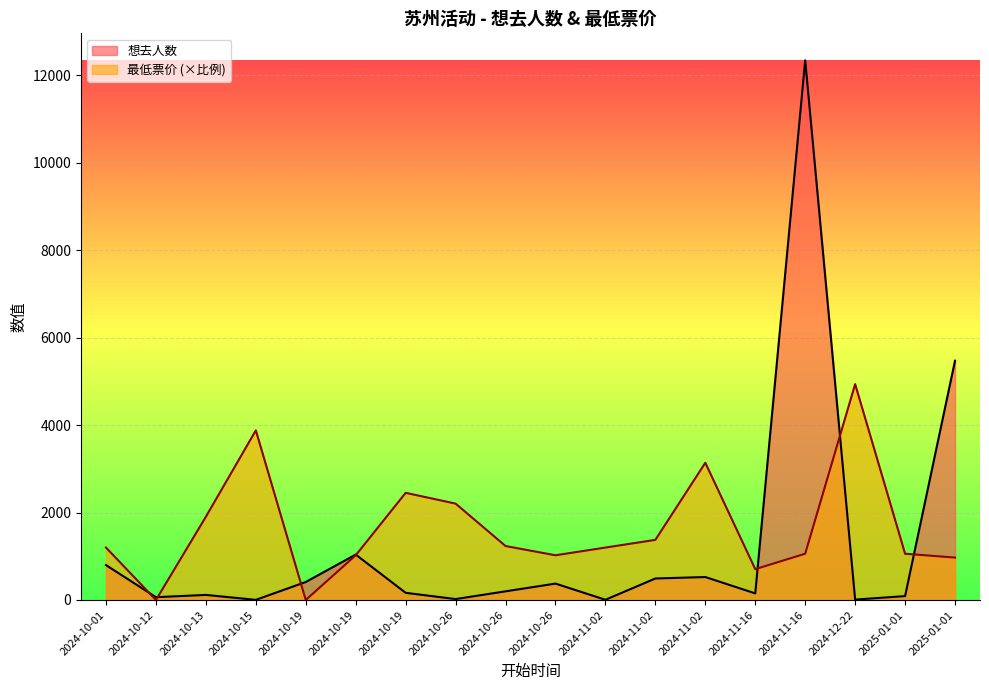

Is it true that 最低票价 equals 3270.8 at 2024-10-19?

False